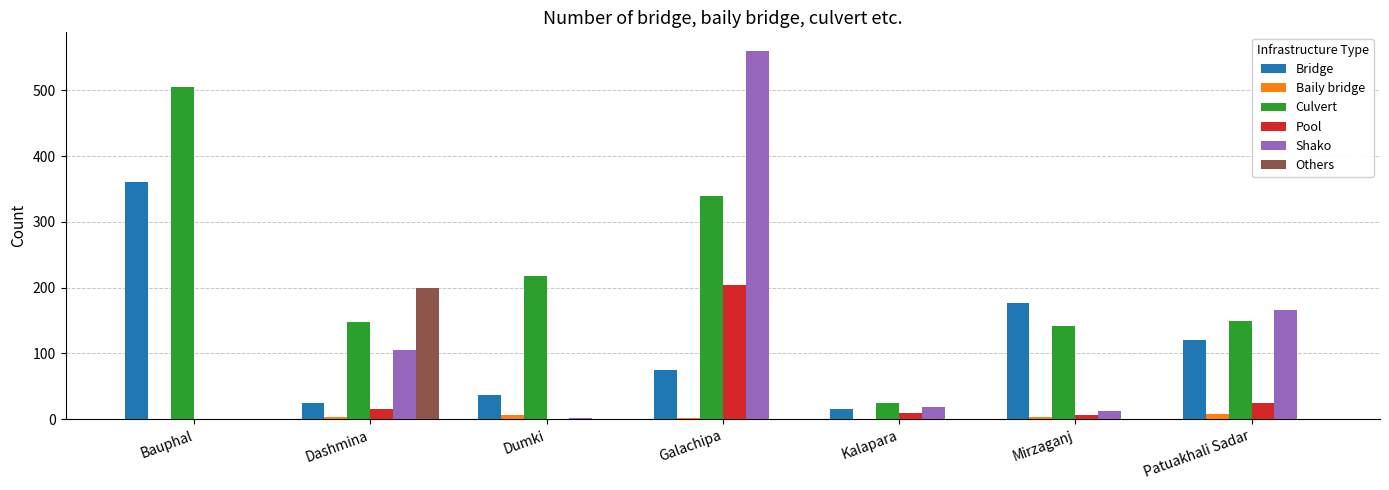

What are all the series names shown in the legend?

Bridge, Baily bridge, Culvert, Pool, Shako, Others